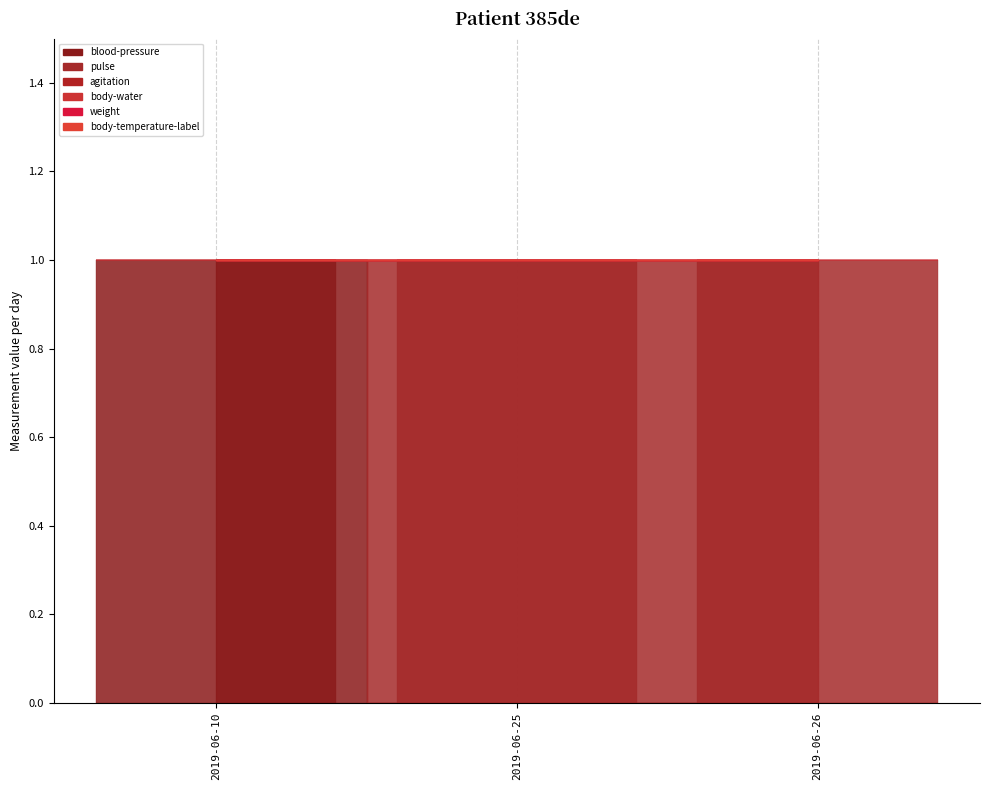

Reading left to right, list all the values displayed in this chart.

blood-pressure: 1	0	0
pulse: 0	1	1
agitation: 0	0	0
body-water: 0	0	0
weight: 0	0	0
body-temperature-label: 0	0	0